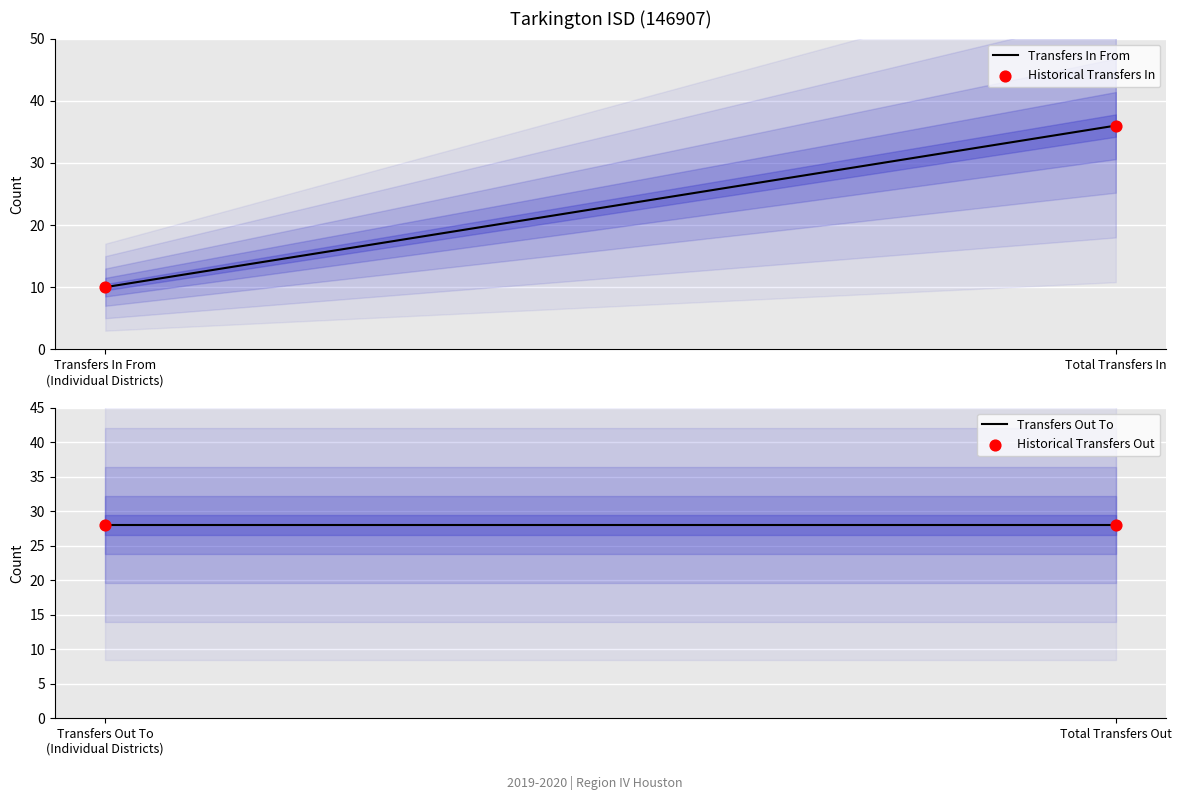

At which category is the sum across all series the highest?

Total Transfers In/Out